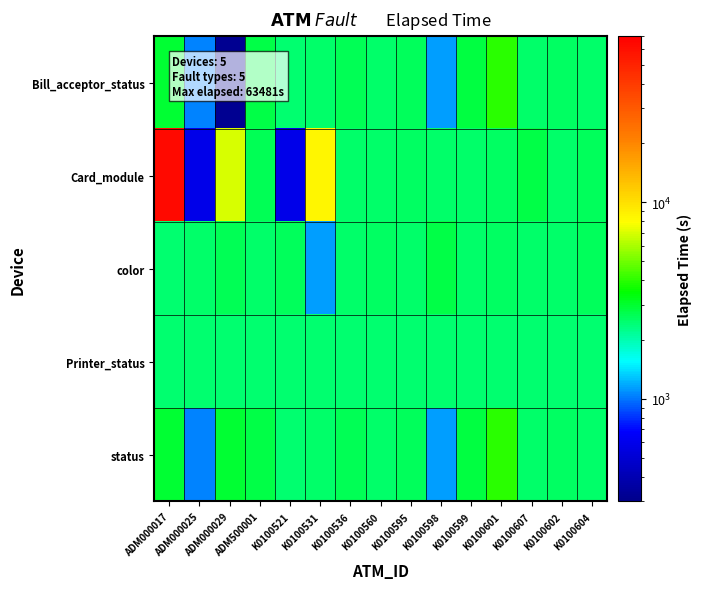

Which series changed the most between K0100536 and K0100560?

Bill_acceptor_status